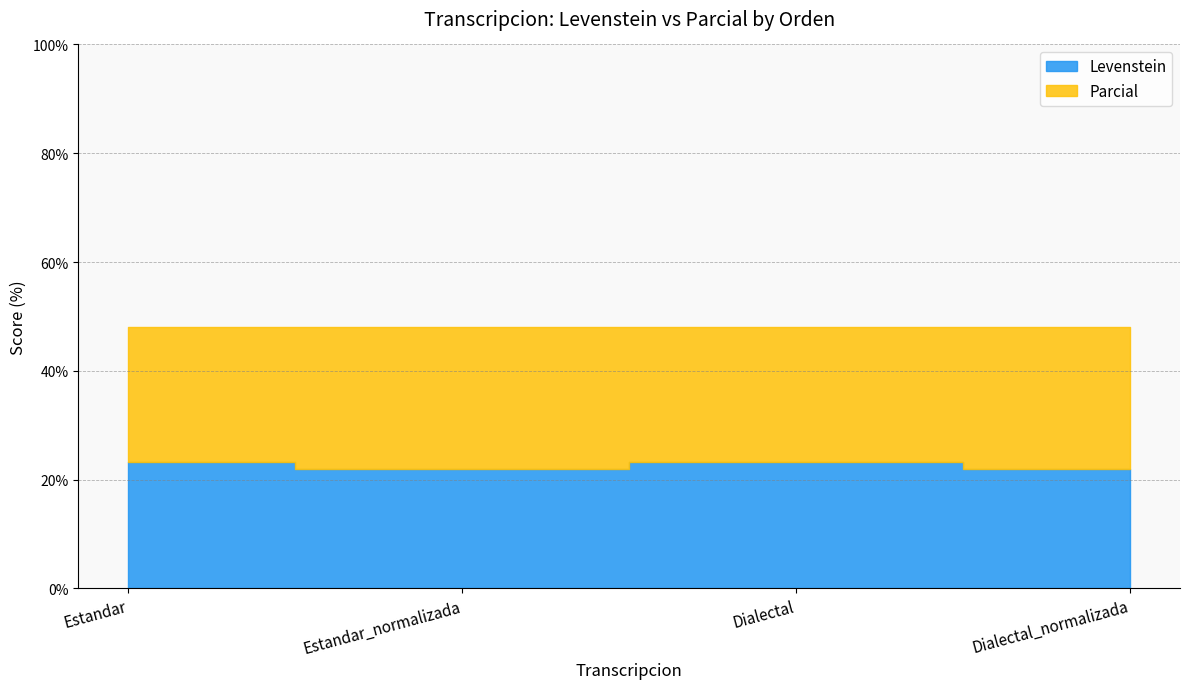

What are all the series names shown in the legend?

Levenstein, Parcial